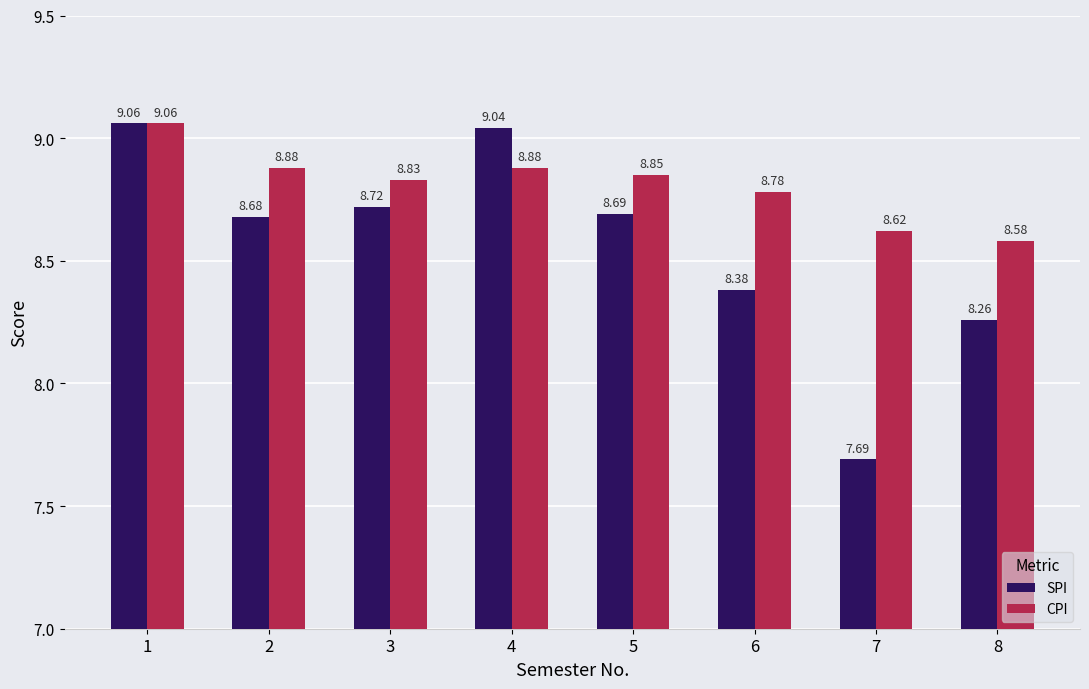

At which label does CPI reach its minimum?

8